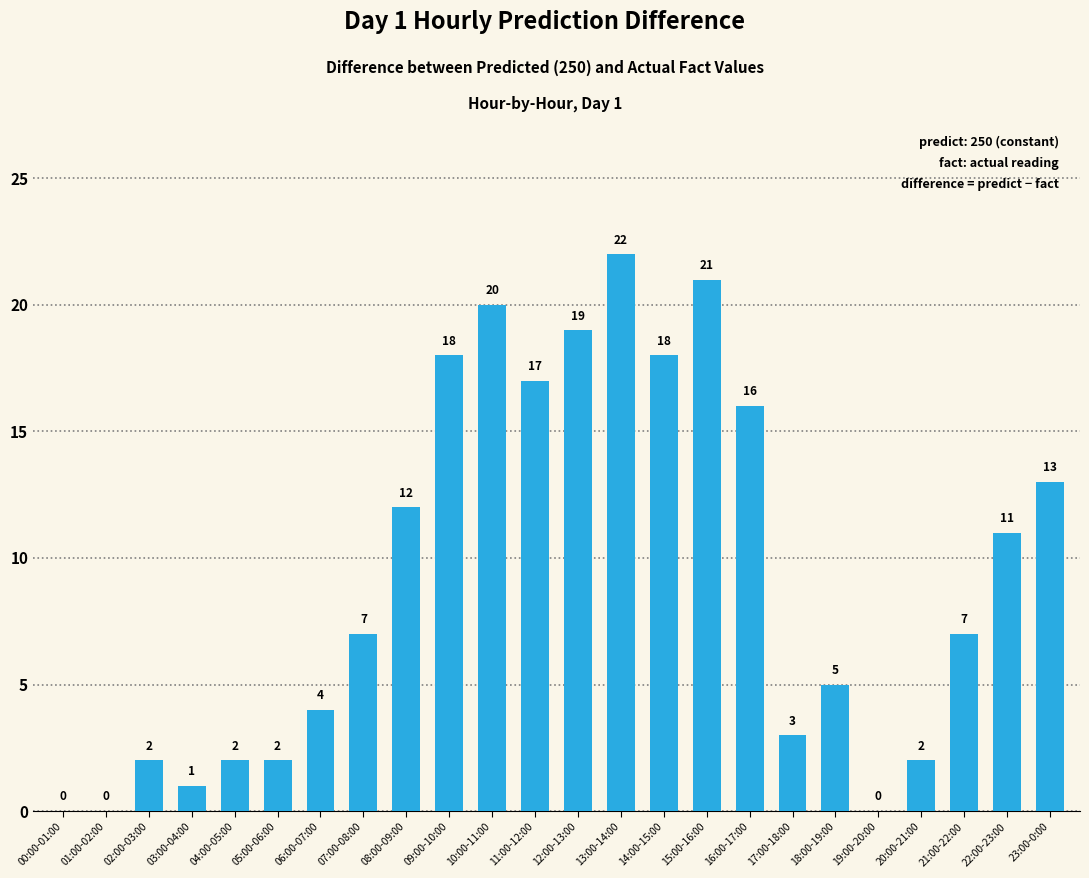

What is the sum of all values?

222